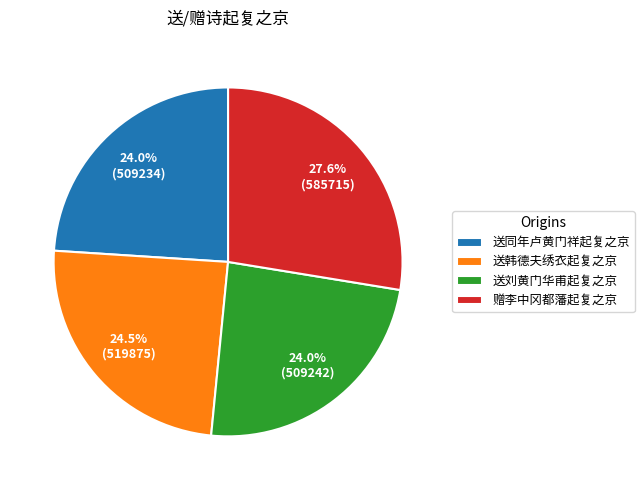

Does any single category account for the majority?

No